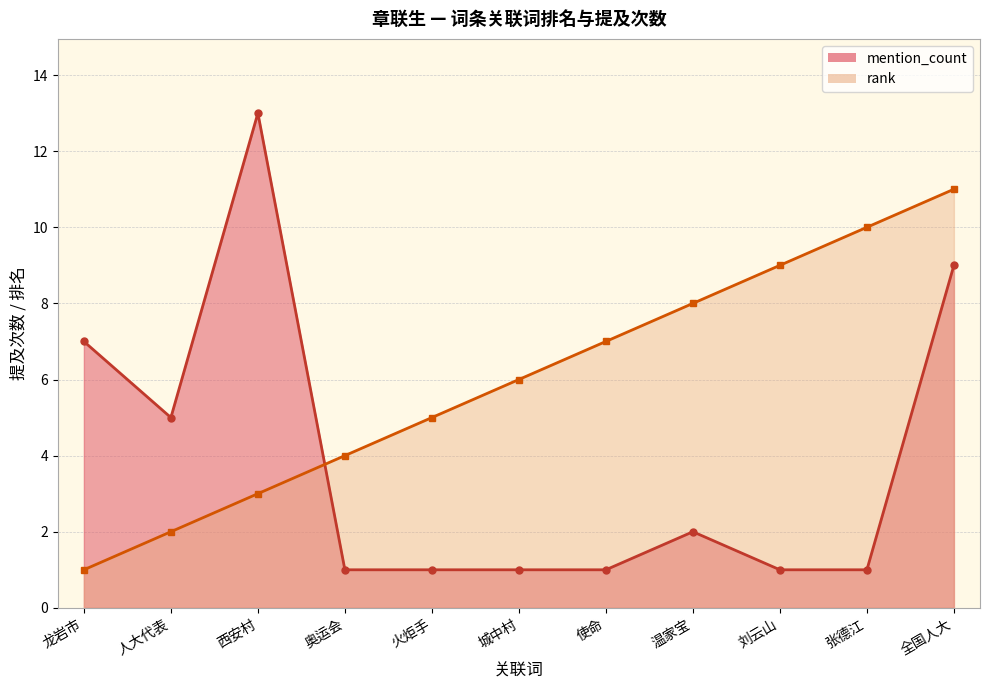

How many times do mention_count and rank cross each other?

1